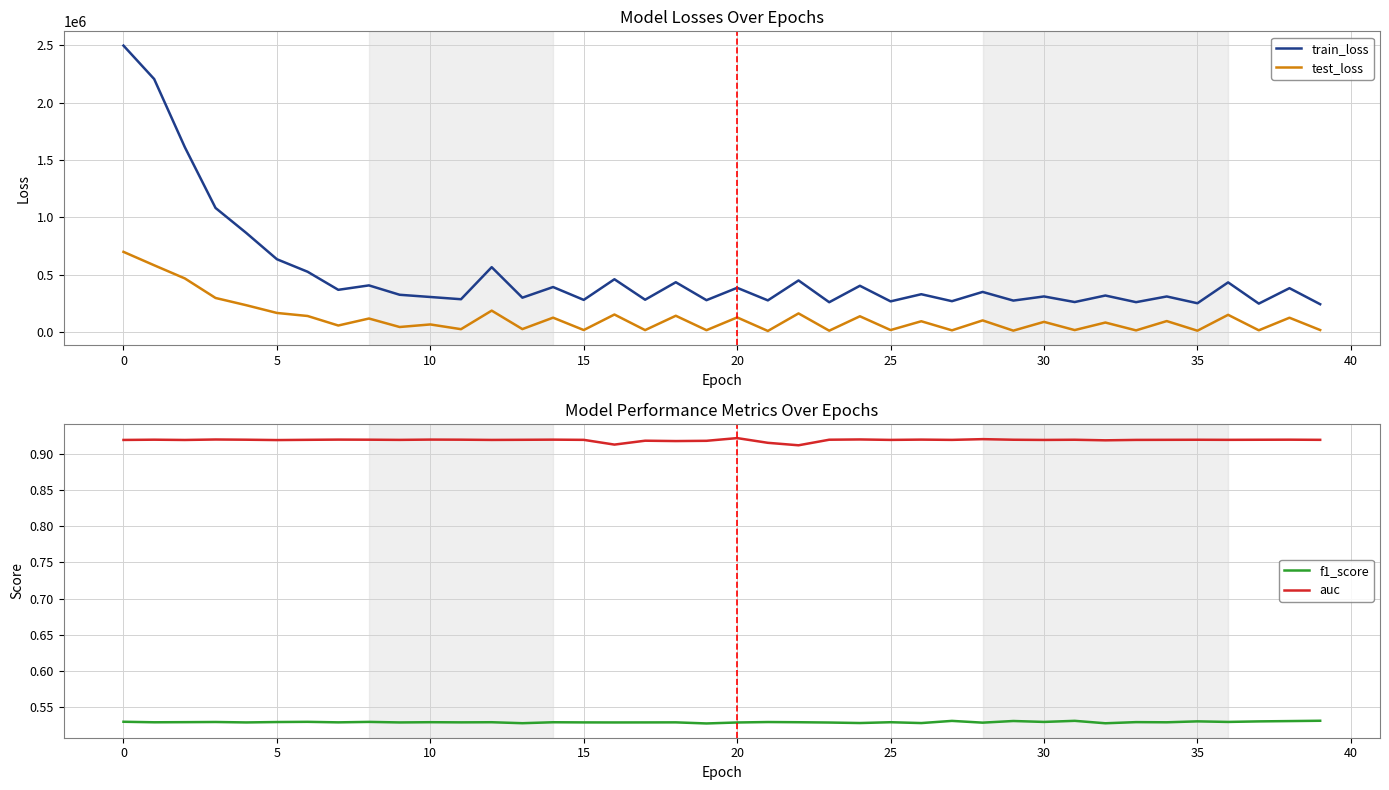

What is the total value across all series at 12?

752517.9